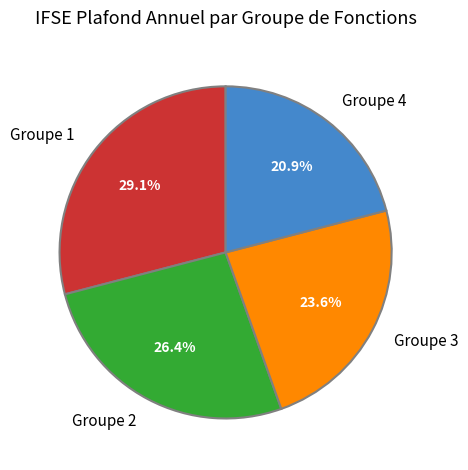

To the nearest percent, what percentage of the pie is Groupe 4?

21%